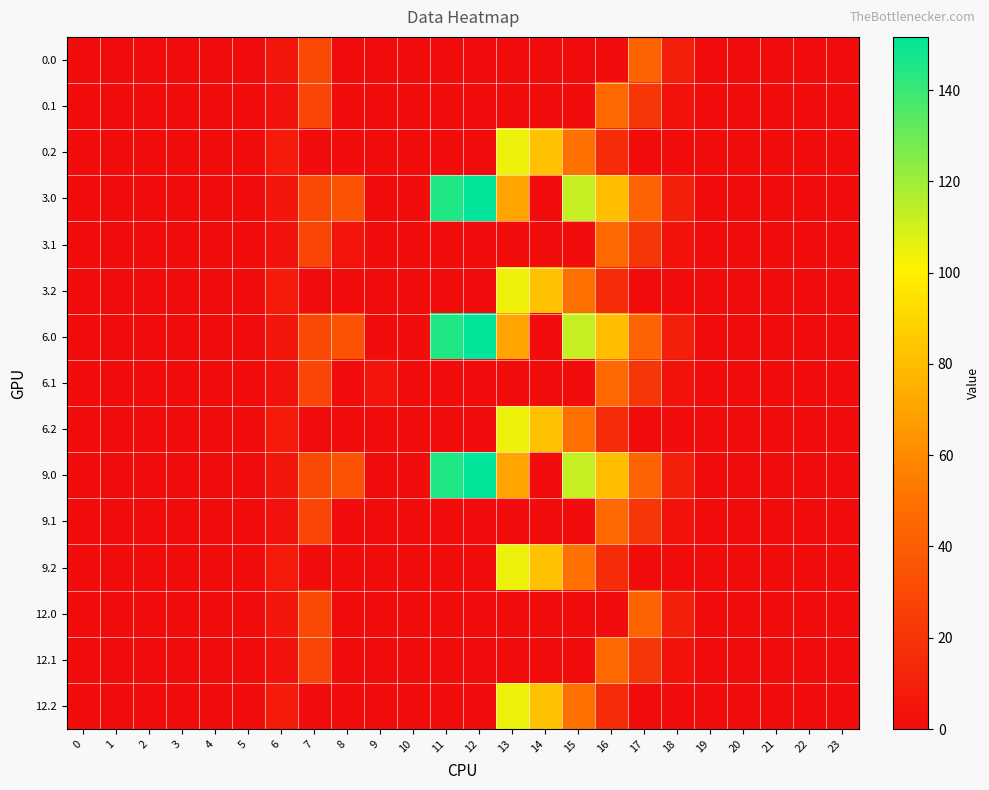

At how many categories does at least one series exceed 36?

7